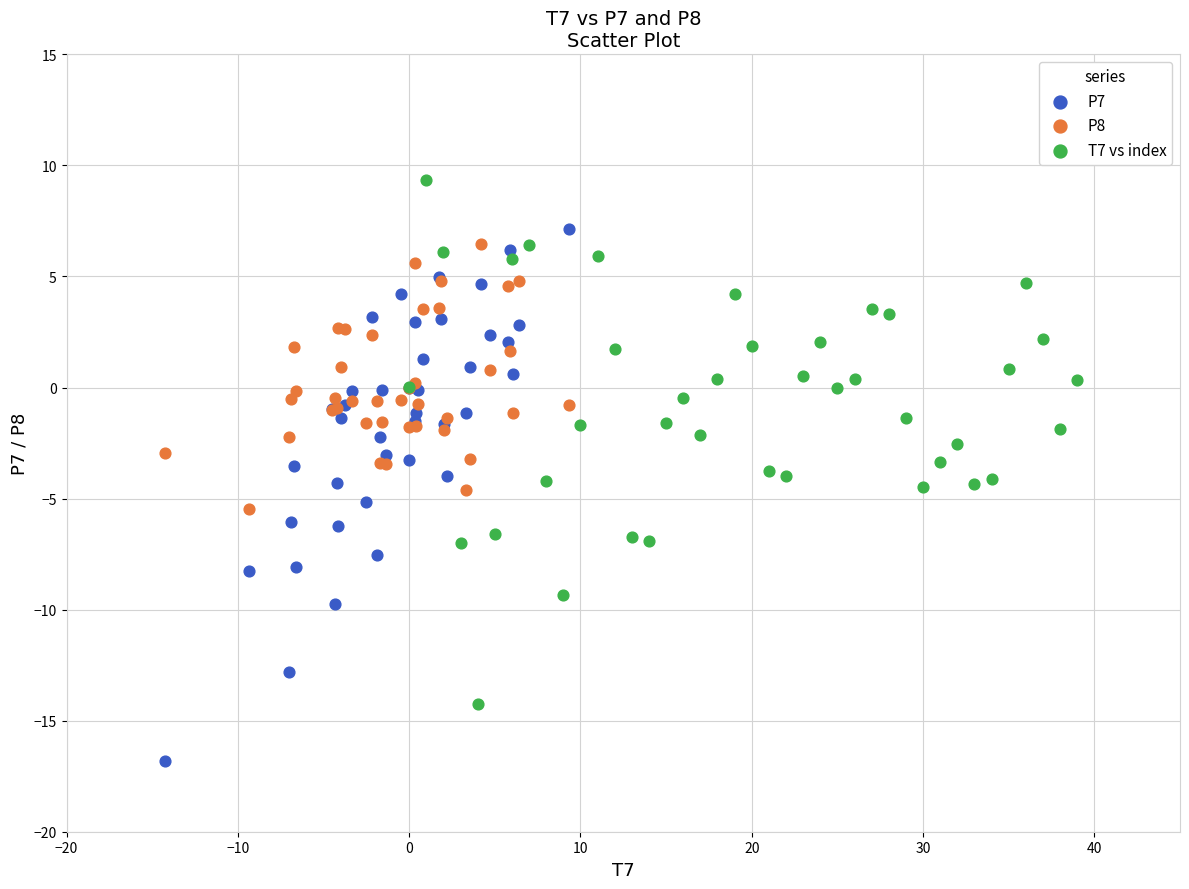

Which series reaches the maximum Y coordinate?

T7 vs index